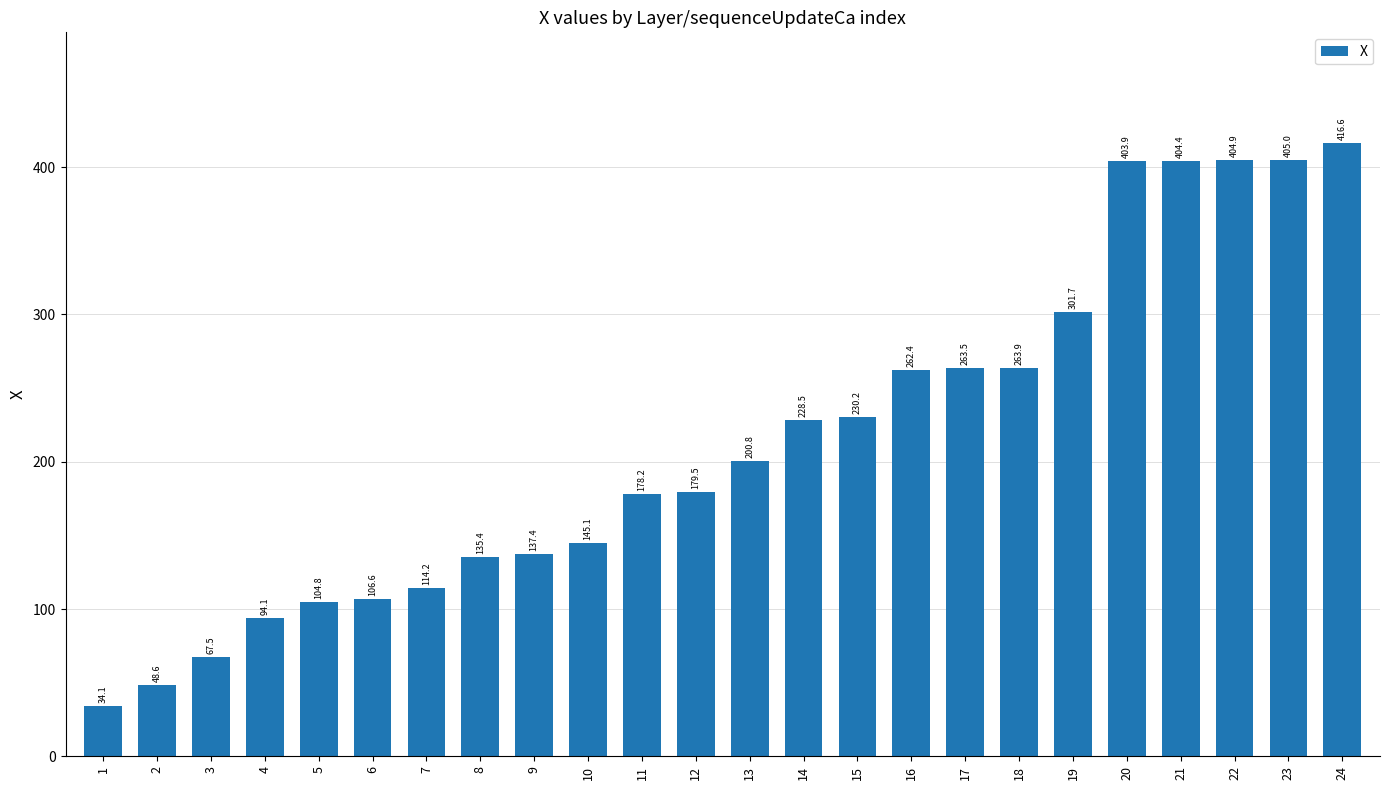

Is it true that the value at 24 is 416.6?

True